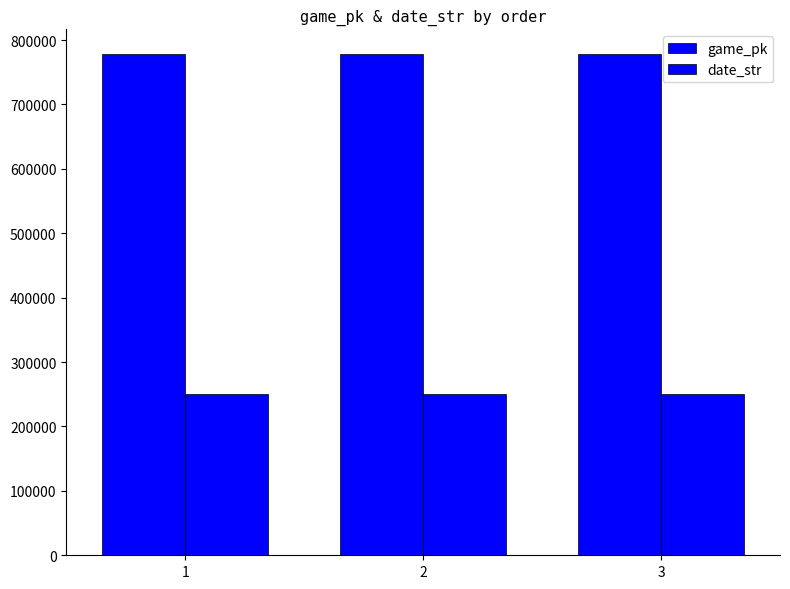

How many groups of bars are there?

3